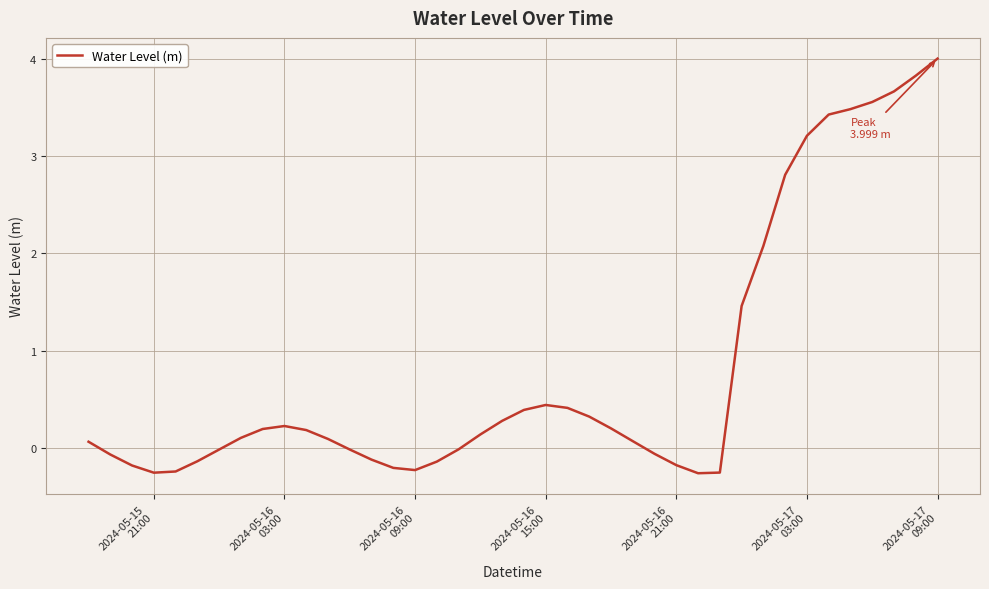

How many lines are shown in the chart?

1